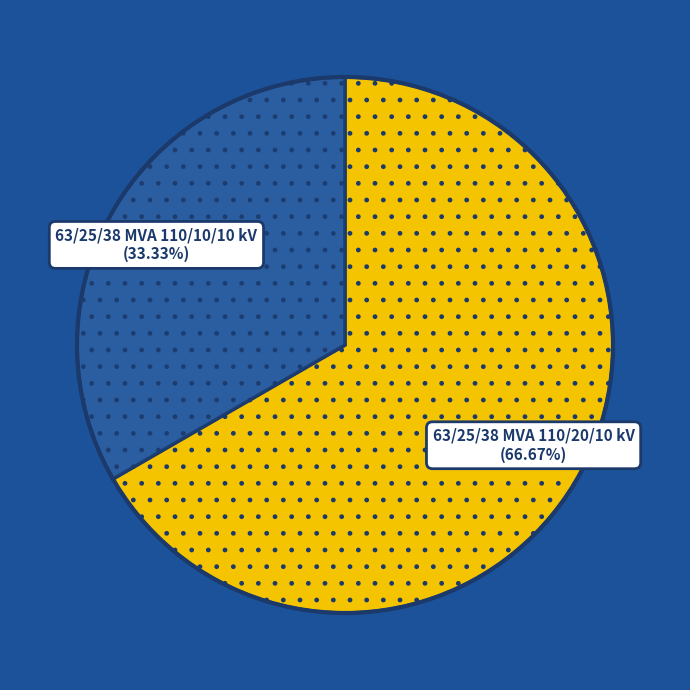

Does any single category account for the majority?

Yes